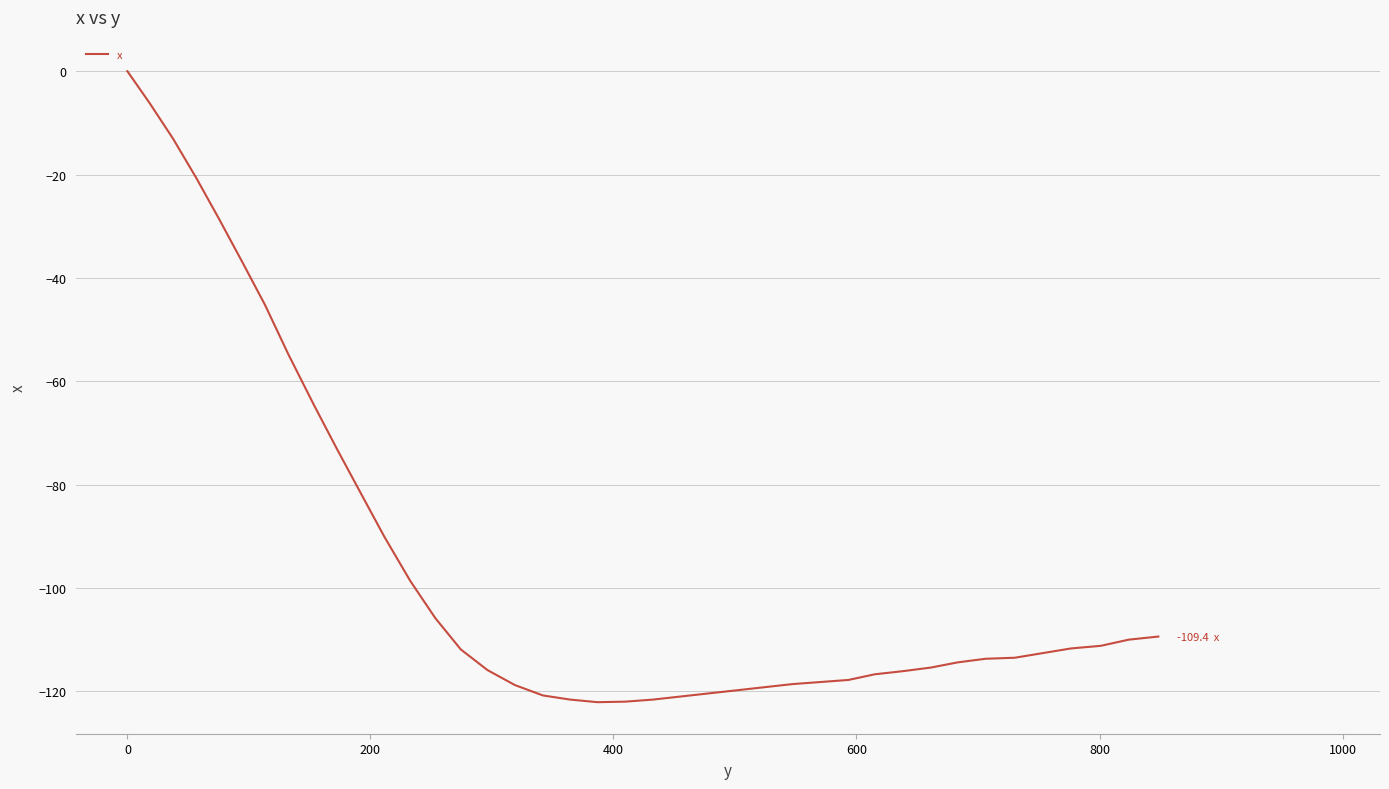

How many series are shown in this chart?

1